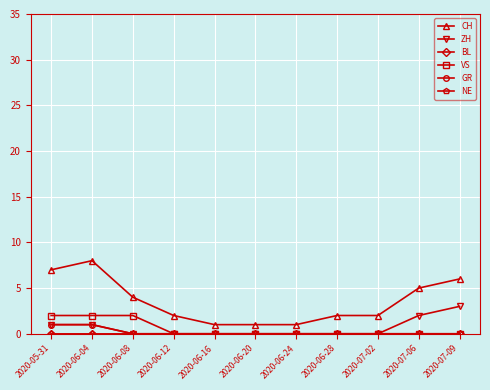

At which category is the sum across all series the highest?

2020-06-04